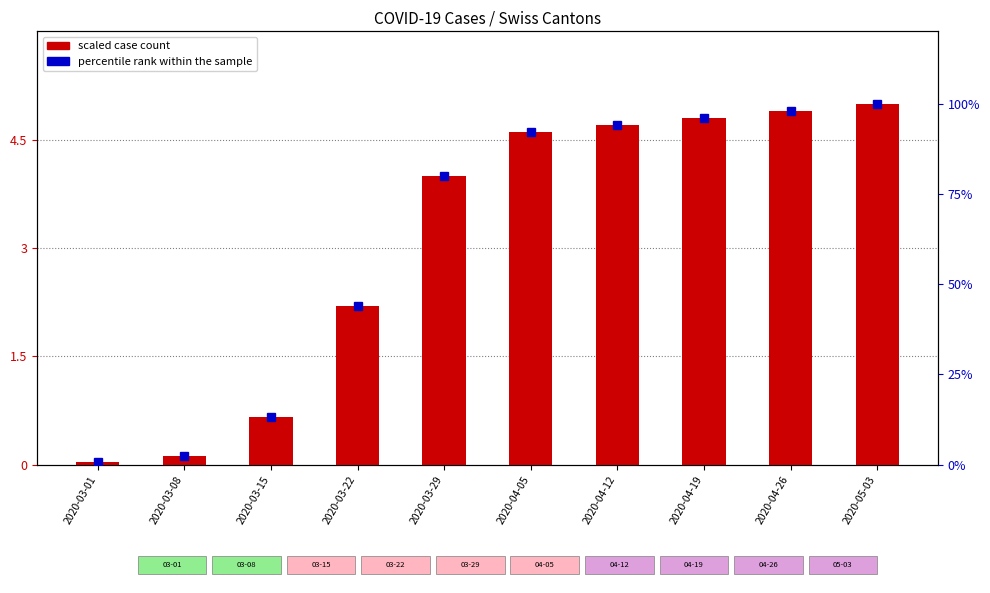

Between 2020-04-19 and 2020-03-15, which is larger?

2020-04-19